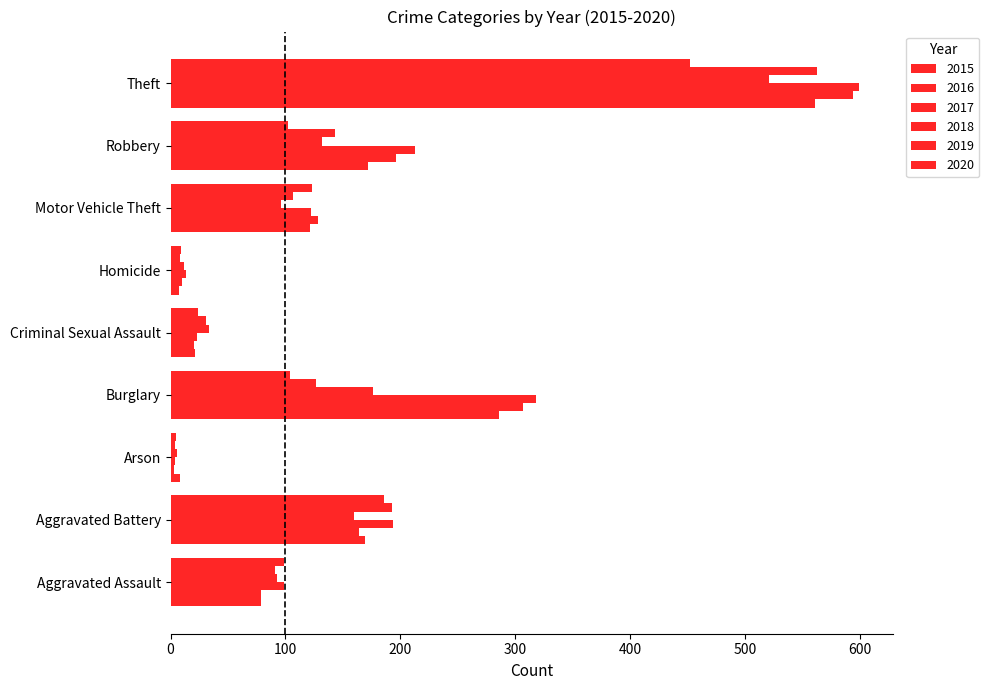

Where is 2016 nearest to the value 298?

Burglary